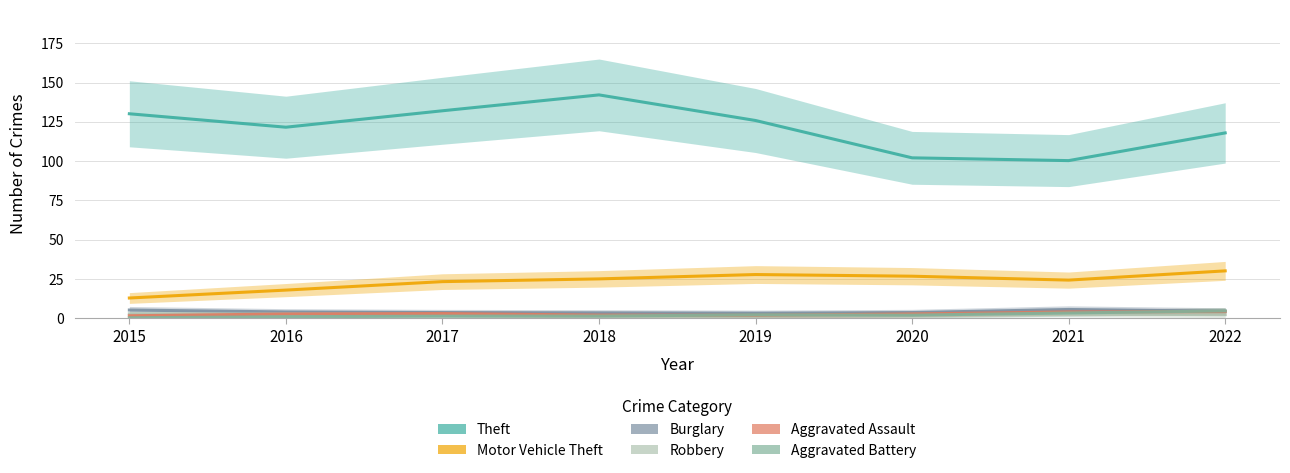

At which category does the chart reach its peak across all series?

2018